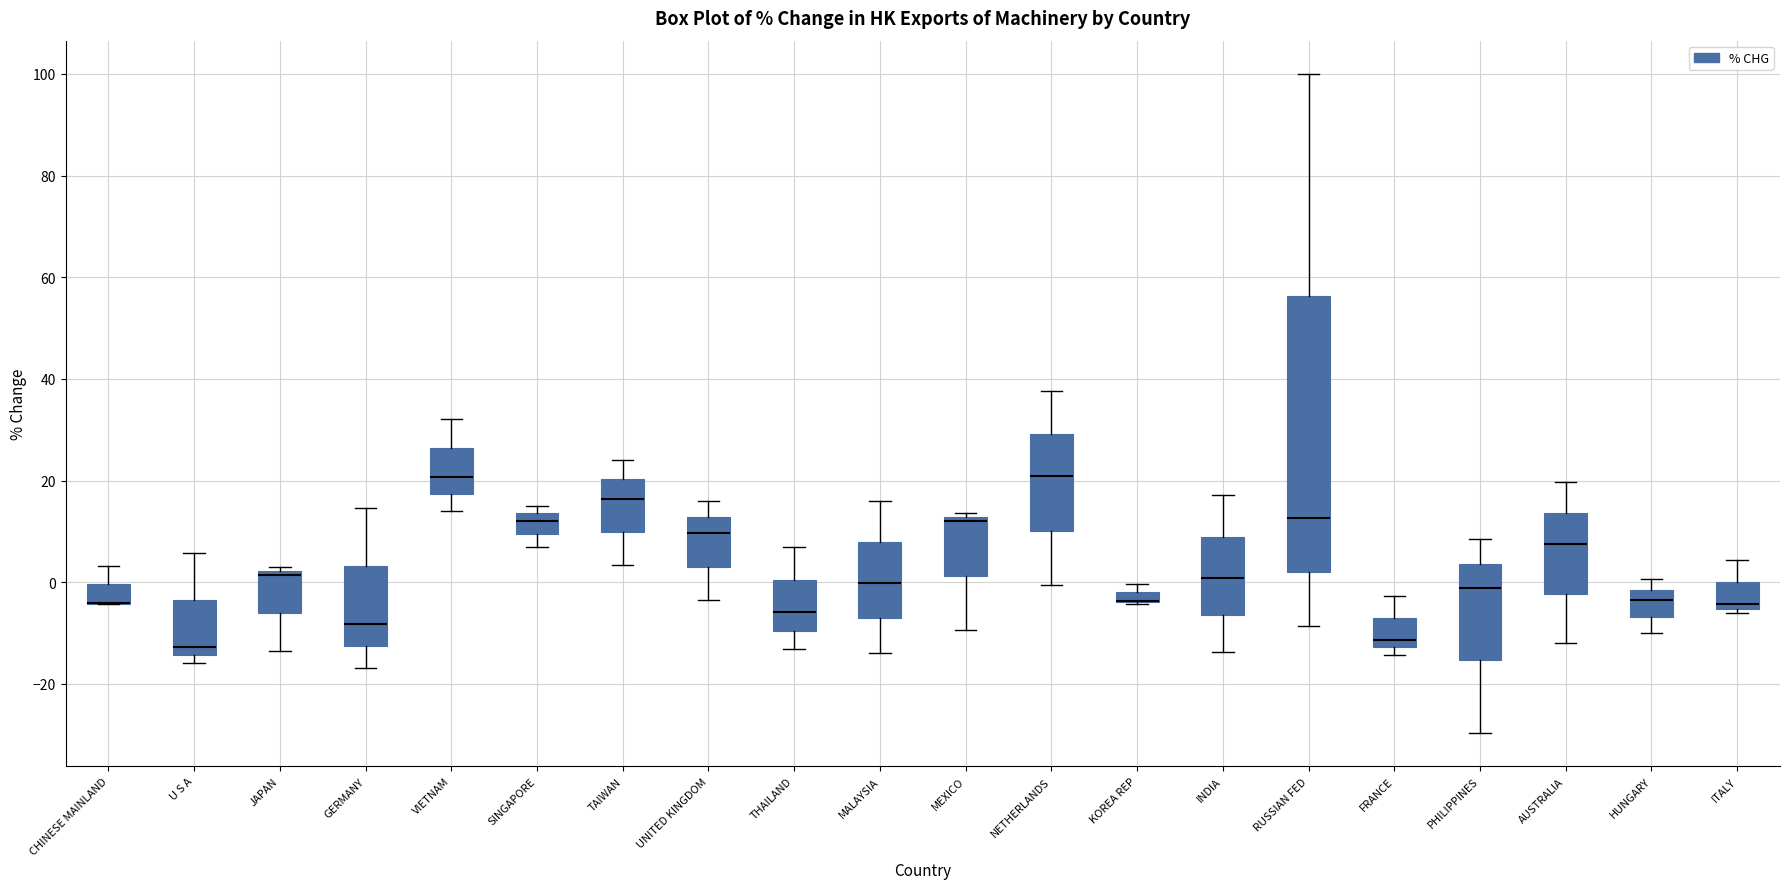

Where does the lower whisker of the box for AUSTRALIA end on the y-axis? The values are not printed on the chart, so give them approximately, as read against the axis.

-12